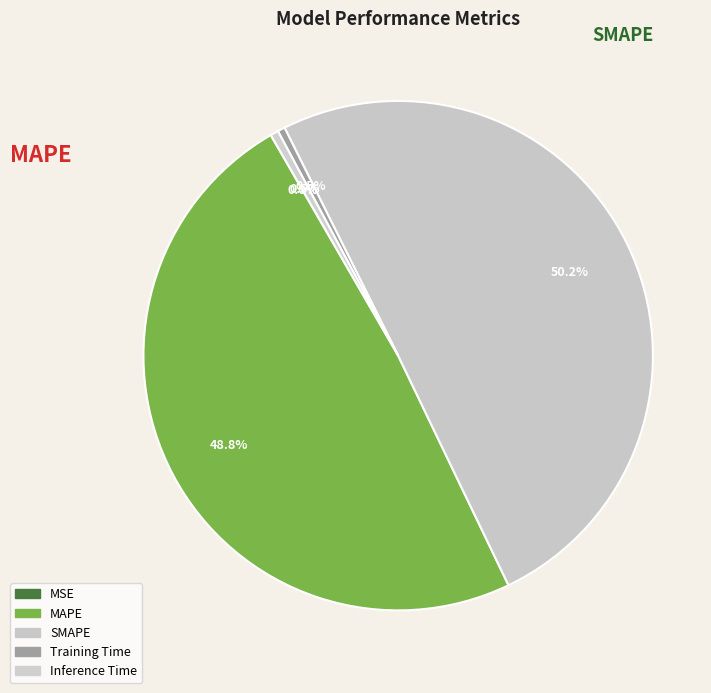

Is it true that SMAPE is 50% of the pie?

True